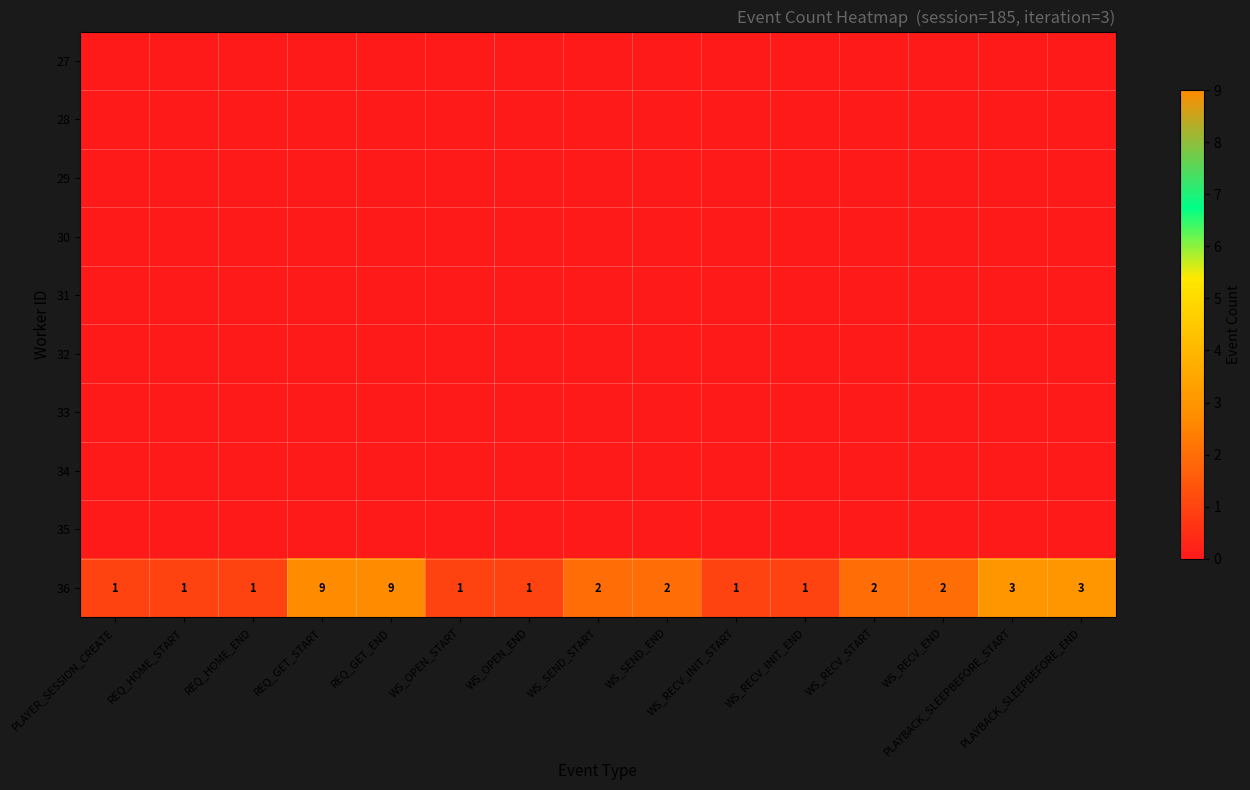

What is the difference between the second highest and second lowest values in the 36 series?

8